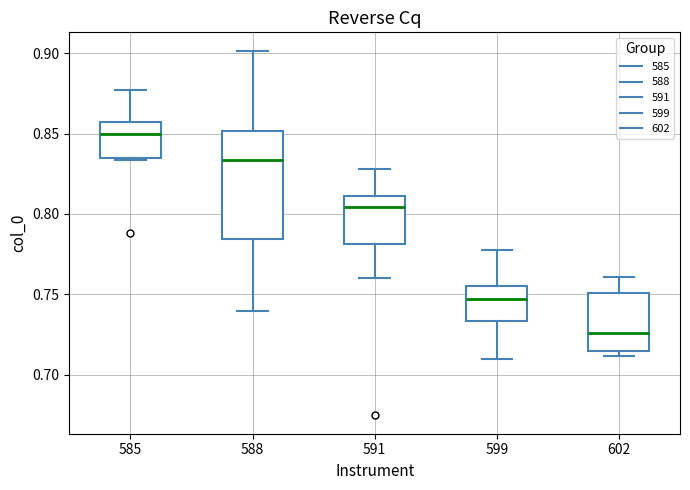

Where does the median line of the box at x = 585 sit on the y-axis? The values are not printed on the chart, so give them approximately, as read against the axis.

0.850